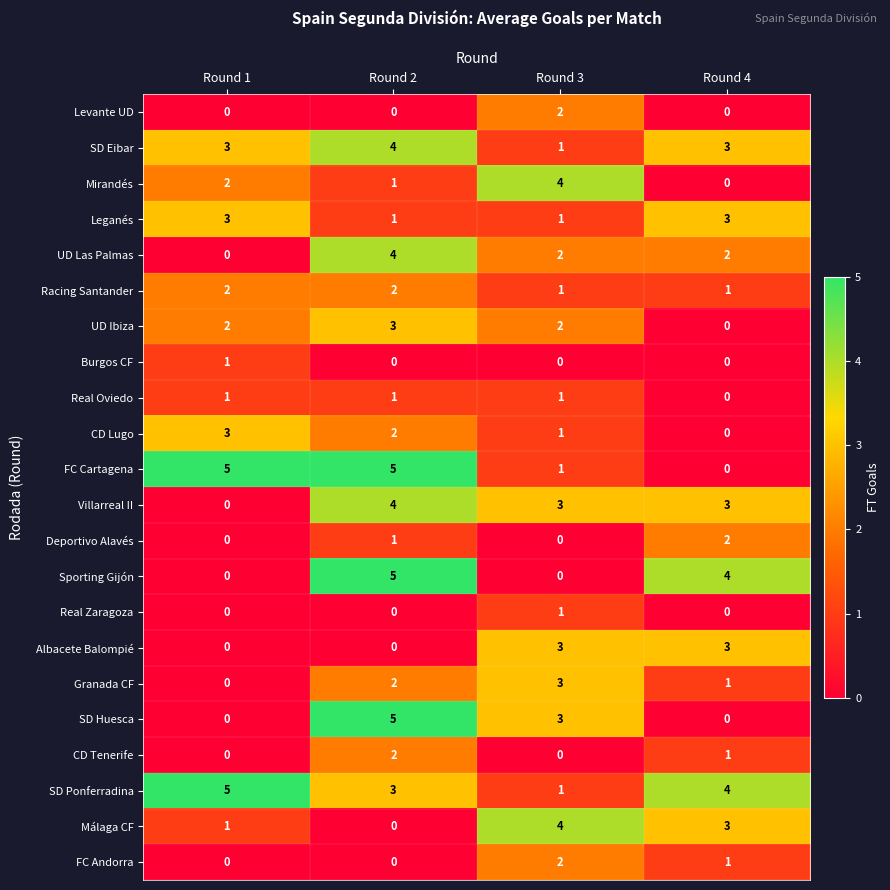

What is the spread (max minus min) of values at Round 1?

5